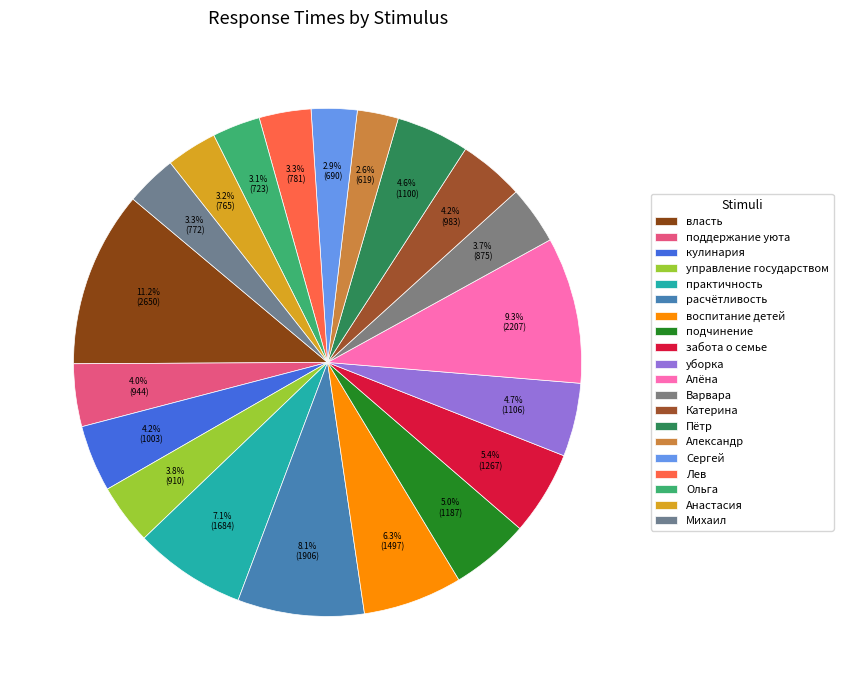

Which slice is the smallest?

Александр